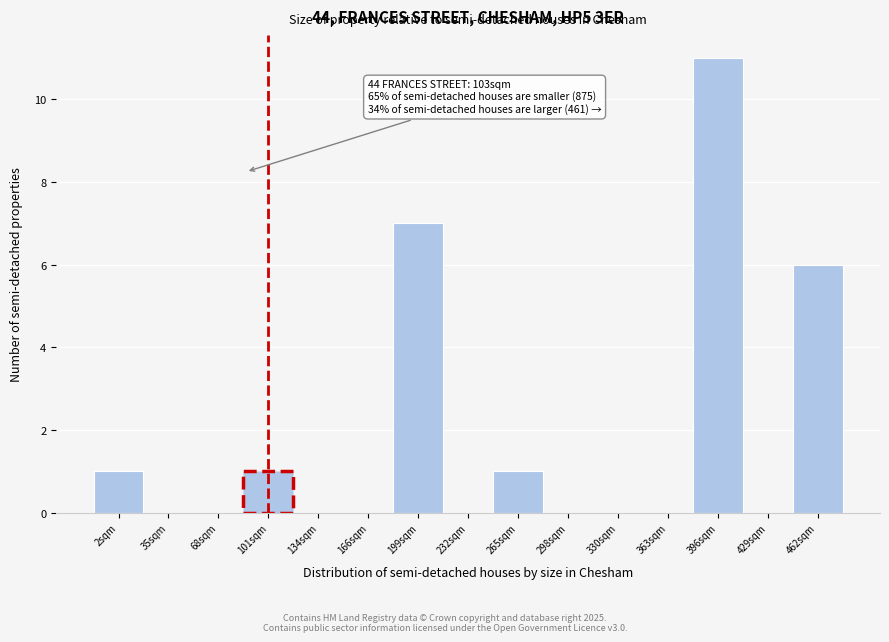

Reading left to right, transcribe all the data shown in this chart.

2sqm=1	35sqm=0	68sqm=0	101sqm=1	134sqm=0	166sqm=0	199sqm=7	232sqm=0	265sqm=1	298sqm=0	330sqm=0	363sqm=0	396sqm=11	429sqm=0	462sqm=6